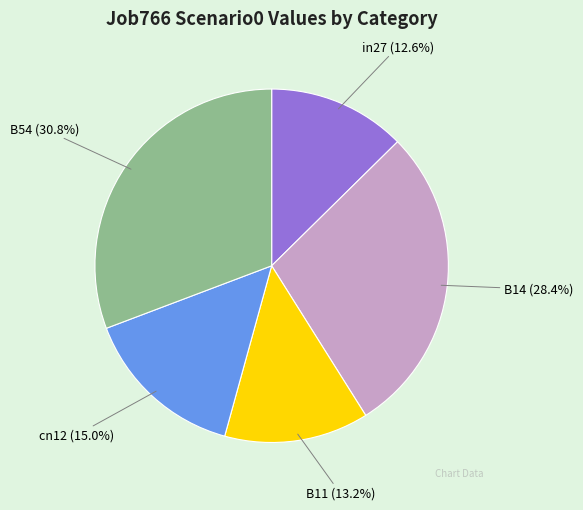

What percentage is the B11 slice, to the nearest percent?

13%